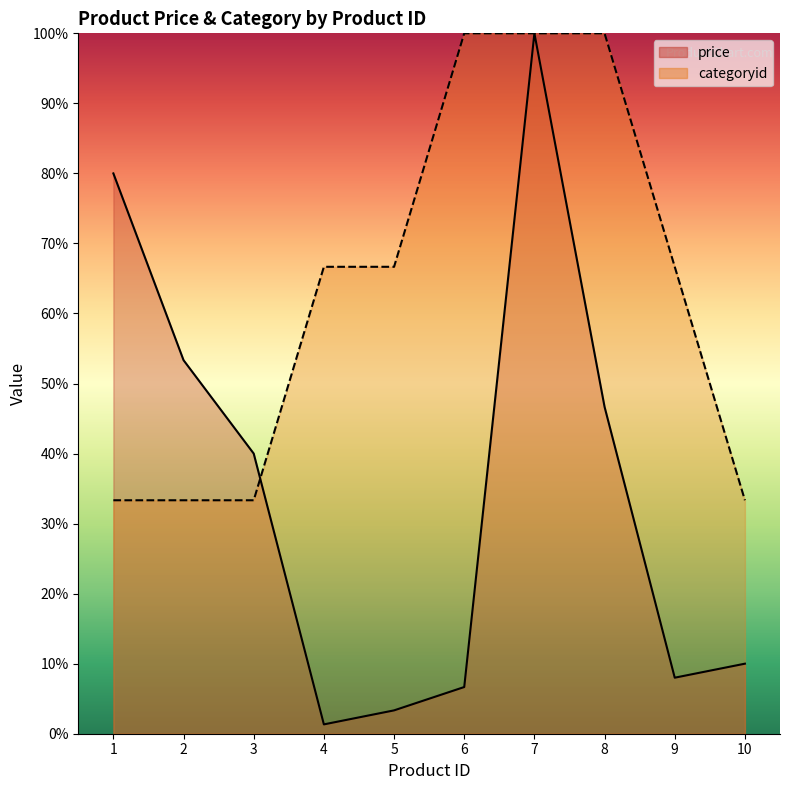

How many interior local valleys does the price series have?

2